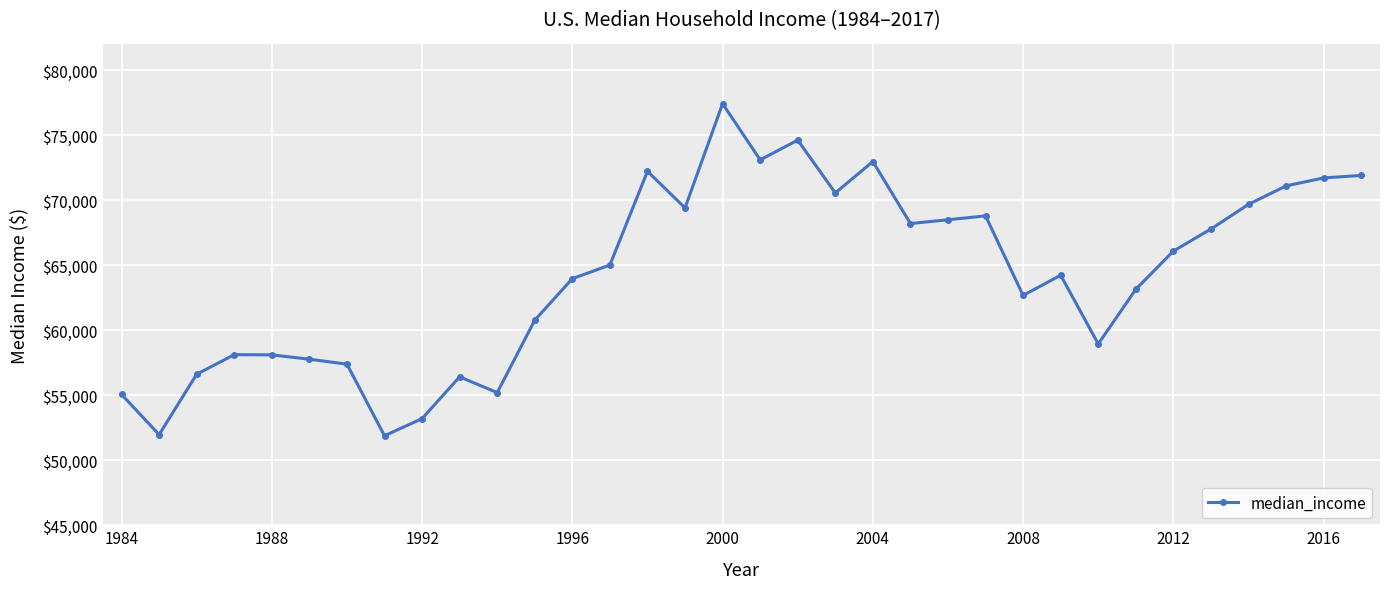

What is the minimum value shown in the chart?

51886